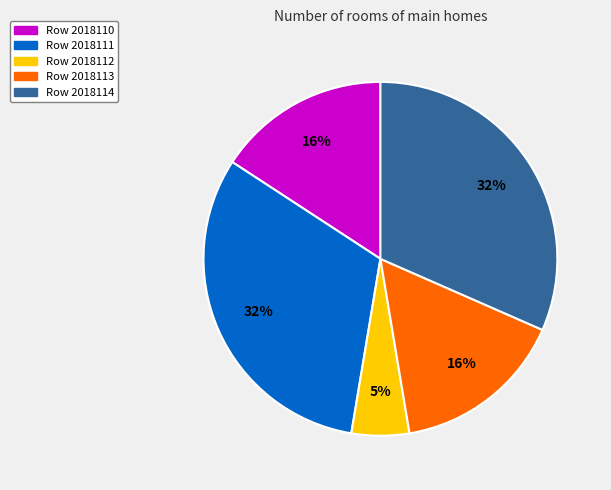

To the nearest percent, what is the average slice percentage?

20%